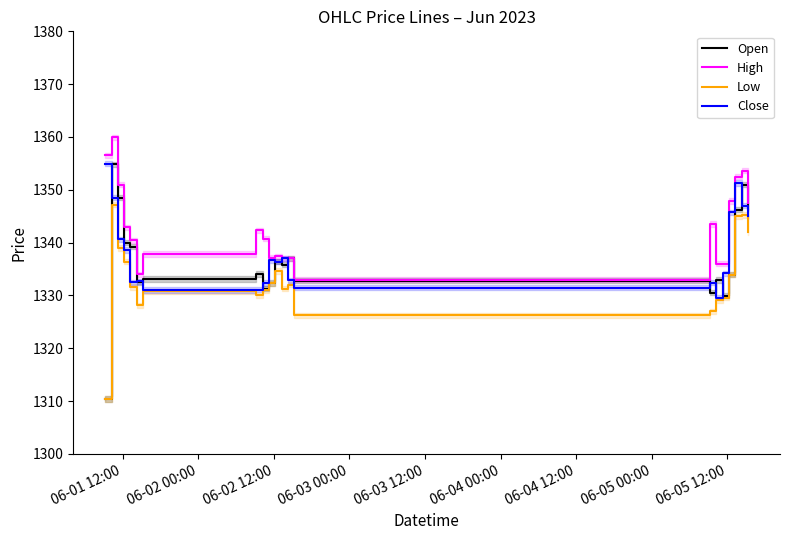

What are all the series names shown in the legend?

Open, High, Low, Close